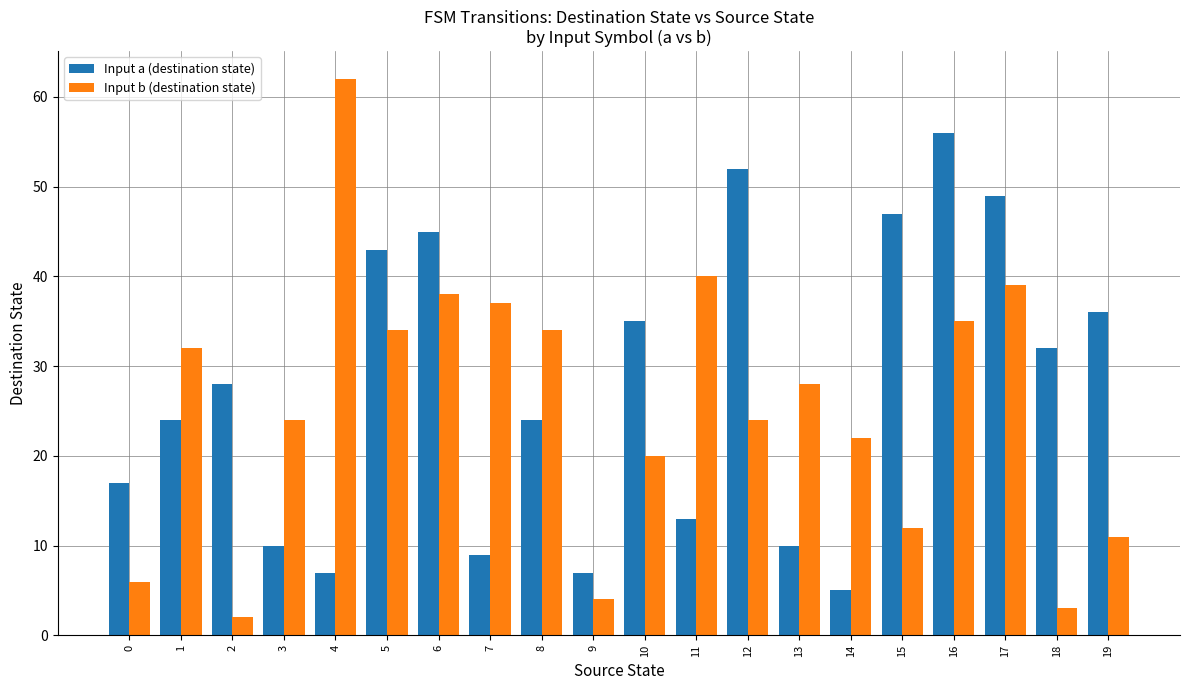

At which category is the sum across all series the highest?

16